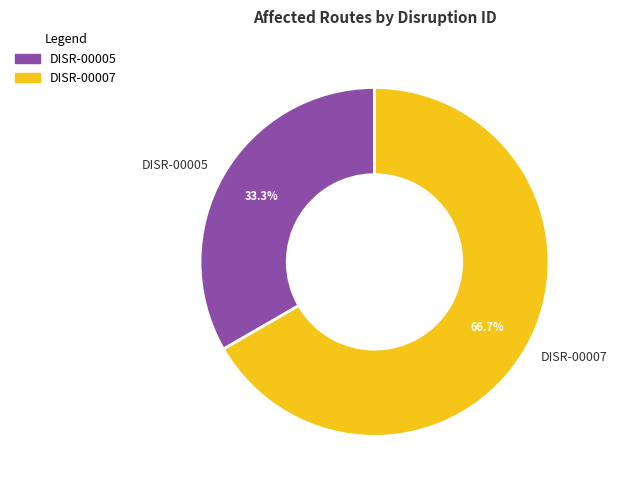

To the nearest percent, what portion does DISR-00007 represent?

67%